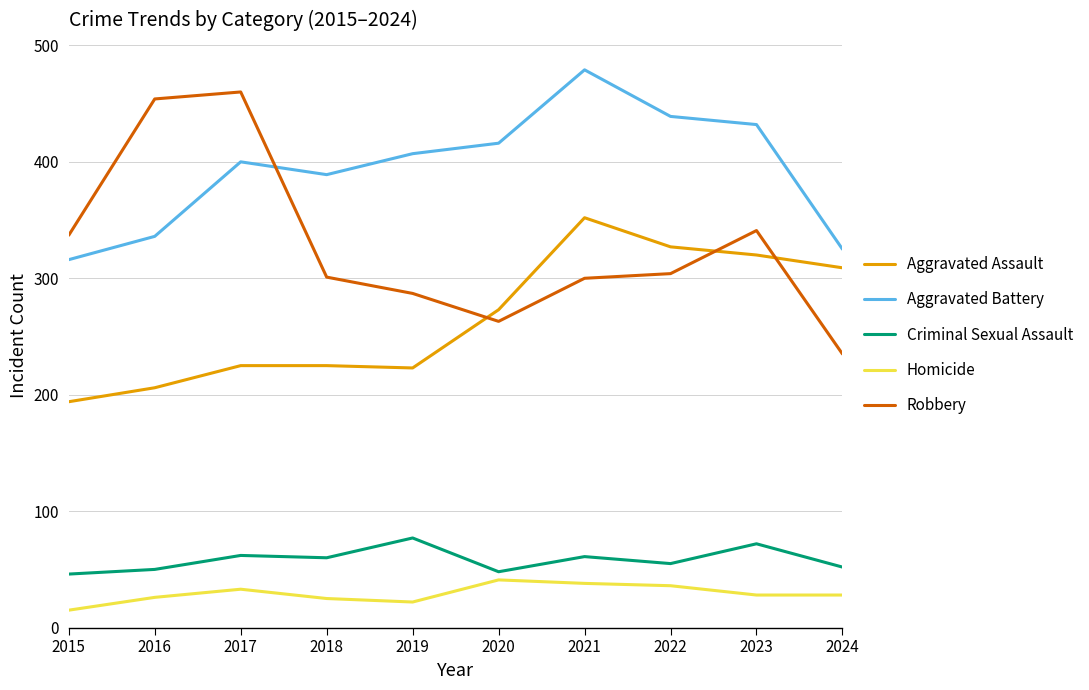

What is the smallest value displayed?

15